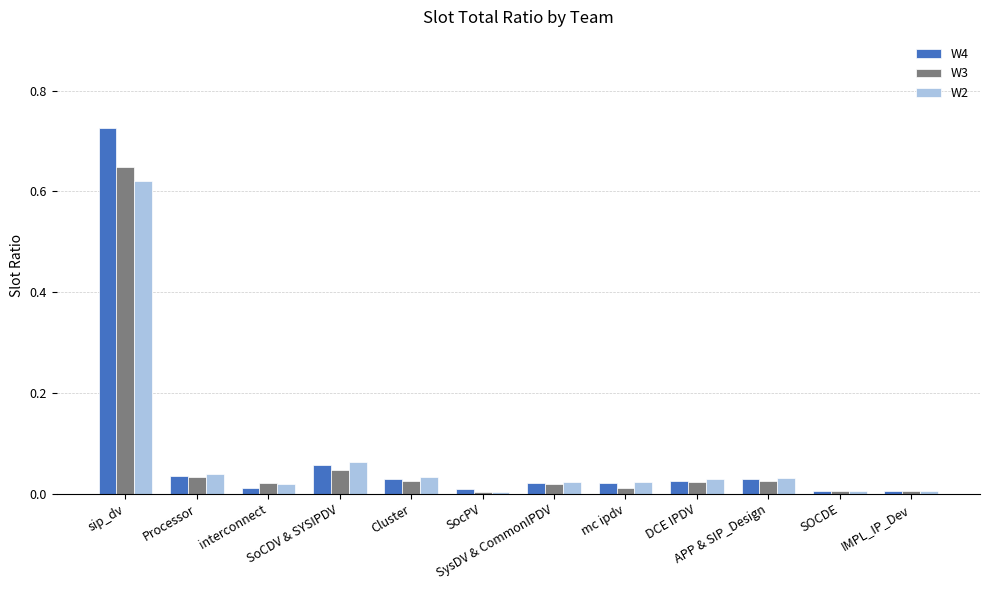

Is the value of W3 at IMPL_IP_Dev greater than the value of W4 at APP & SIP_Design?

No